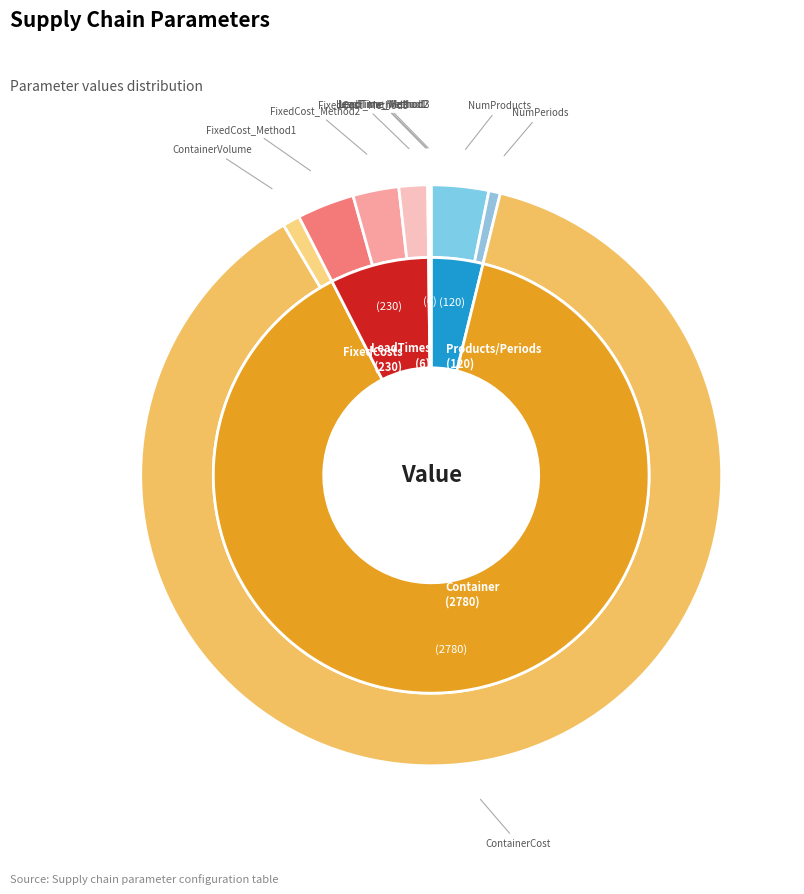

Is there a majority slice in this chart?

Yes